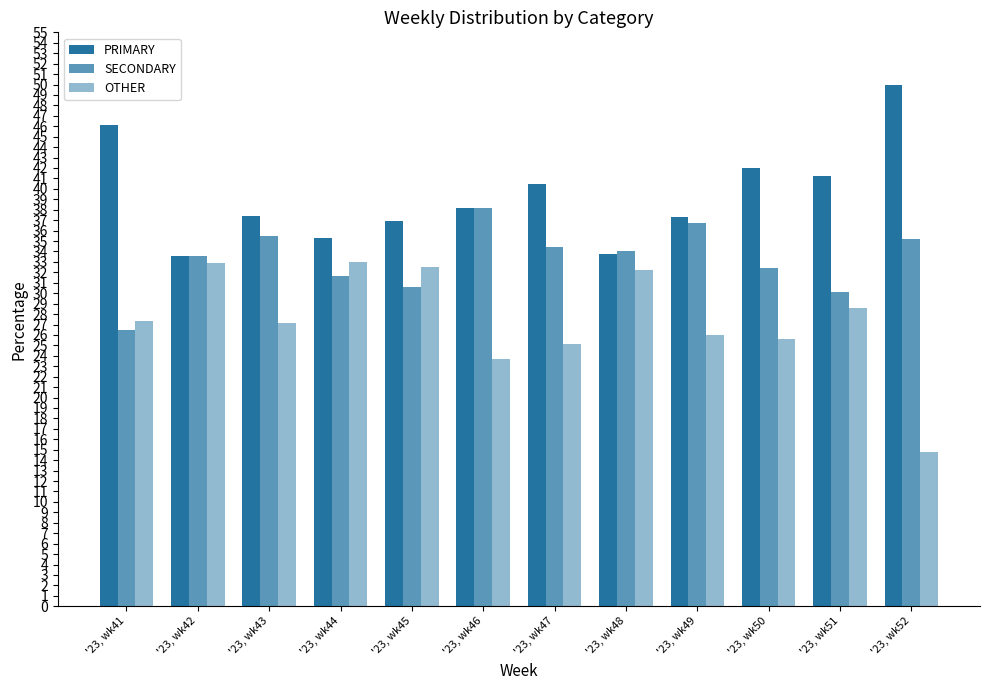

How many groups of bars are there?

12